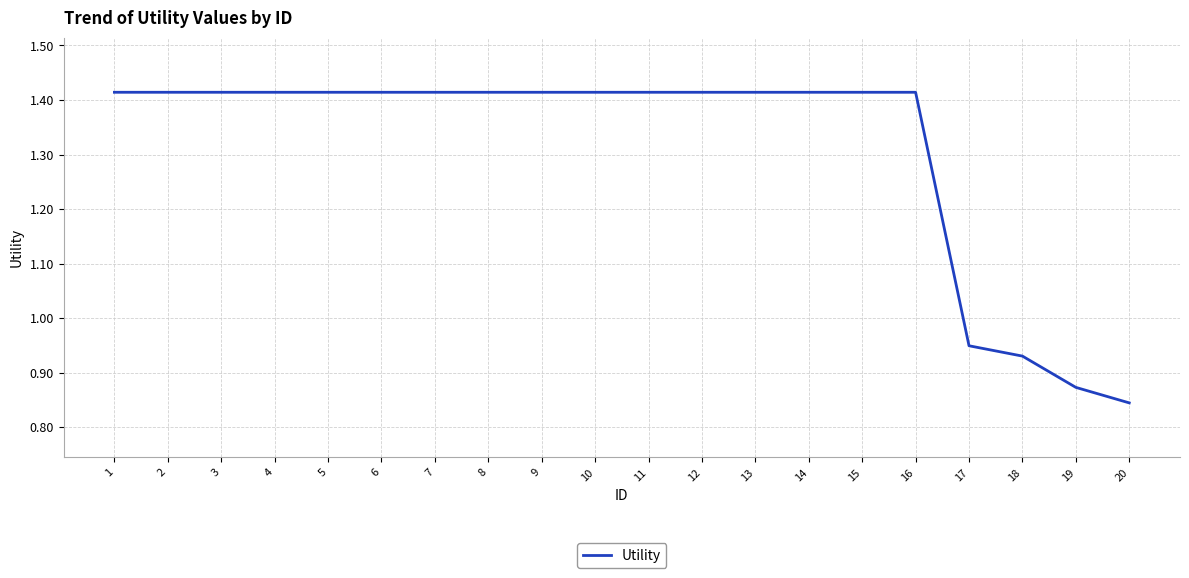

What is the change in value from 2 to 17?

-0.5